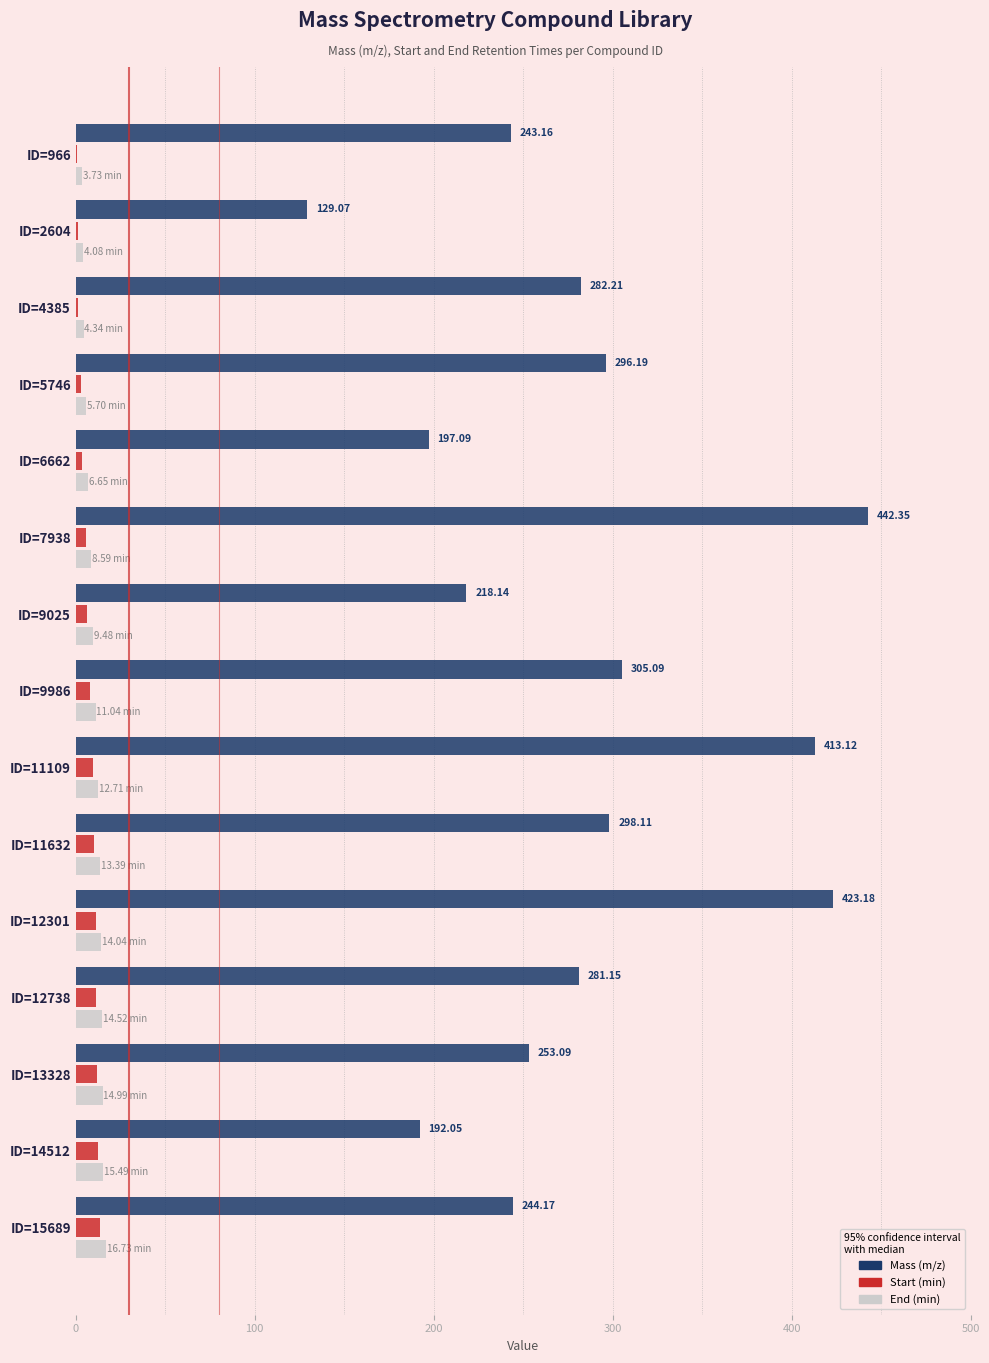

Is the value of End (min) at ID=2604 greater than the value of Mass (m/z) at ID=5746?

No